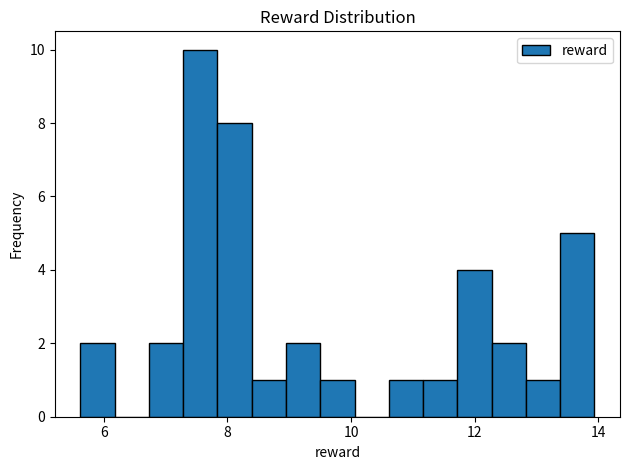

Read against the x-axis, roughly where is the centre of the tallest bar?

7.6